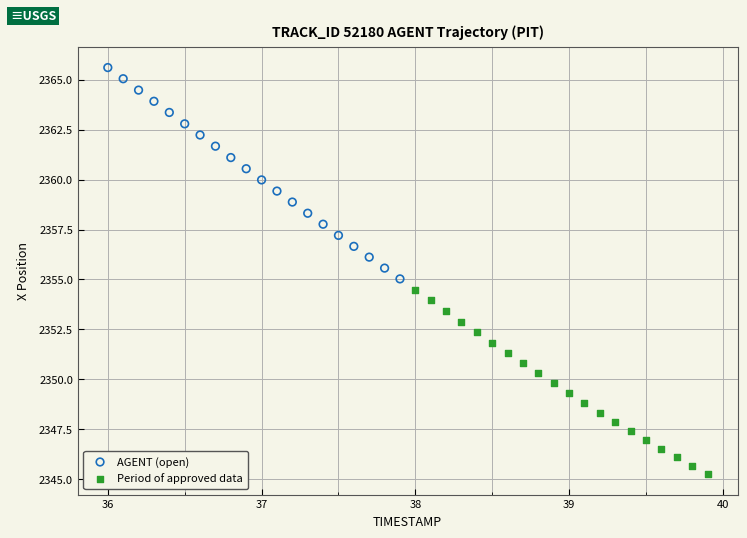

Which series reaches the maximum Y coordinate?

AGENT (open)